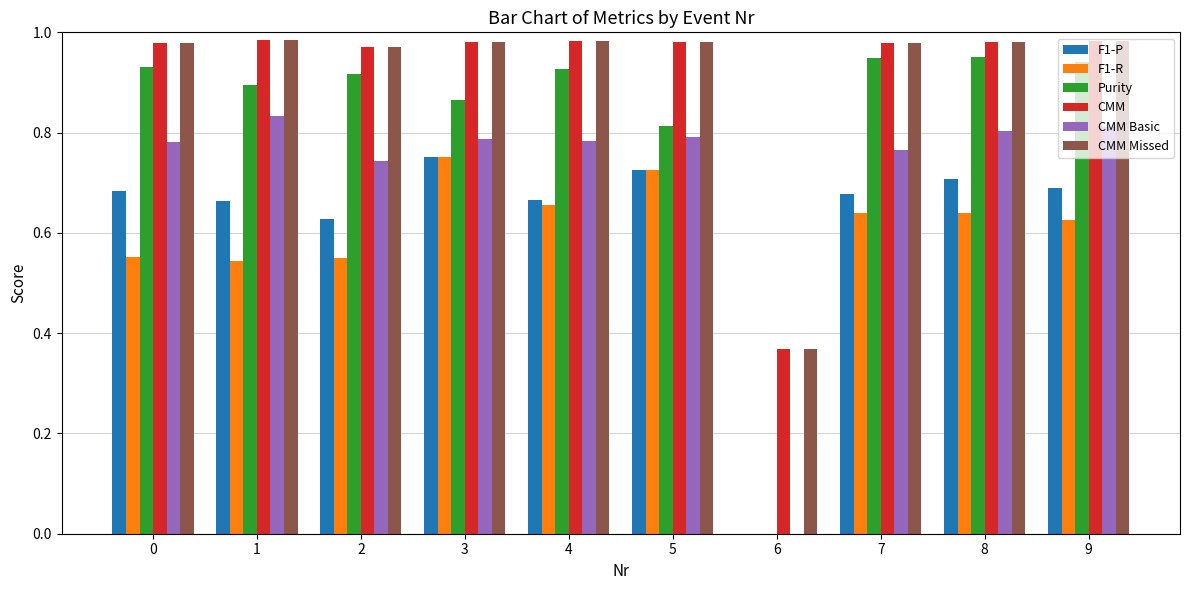

What is the total value across all series at 9?

5.0